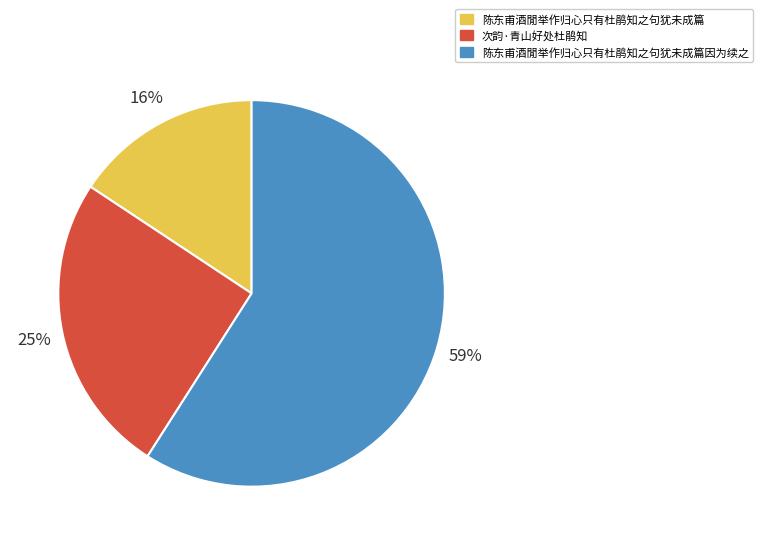

What percentage is the 陈东甫酒閒举作归心只有杜鹃知之句犹未成篇 slice, to the nearest percent?

16%